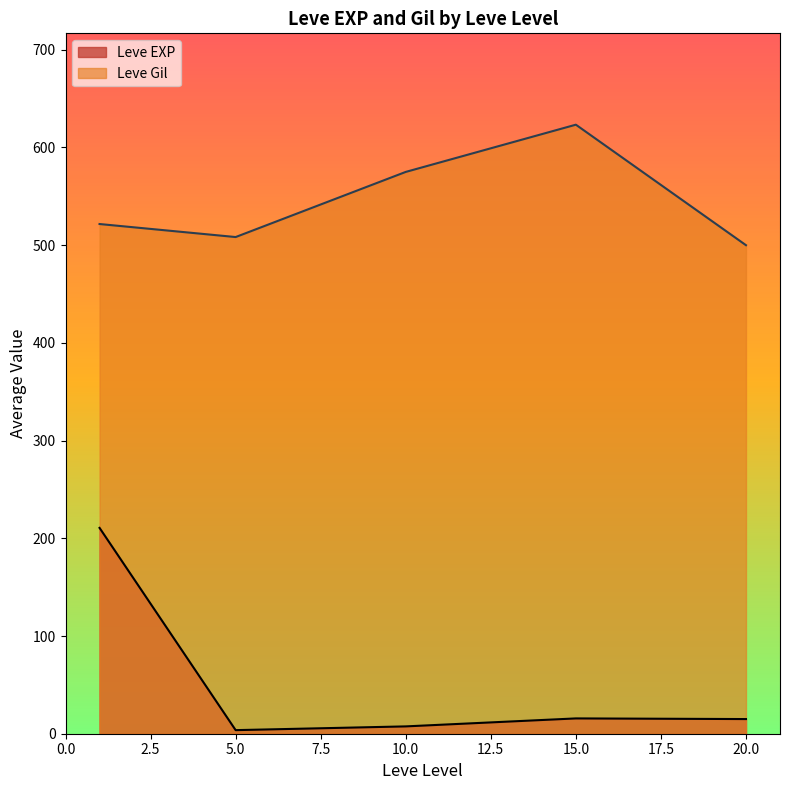

How many distinct data groups are displayed?

2